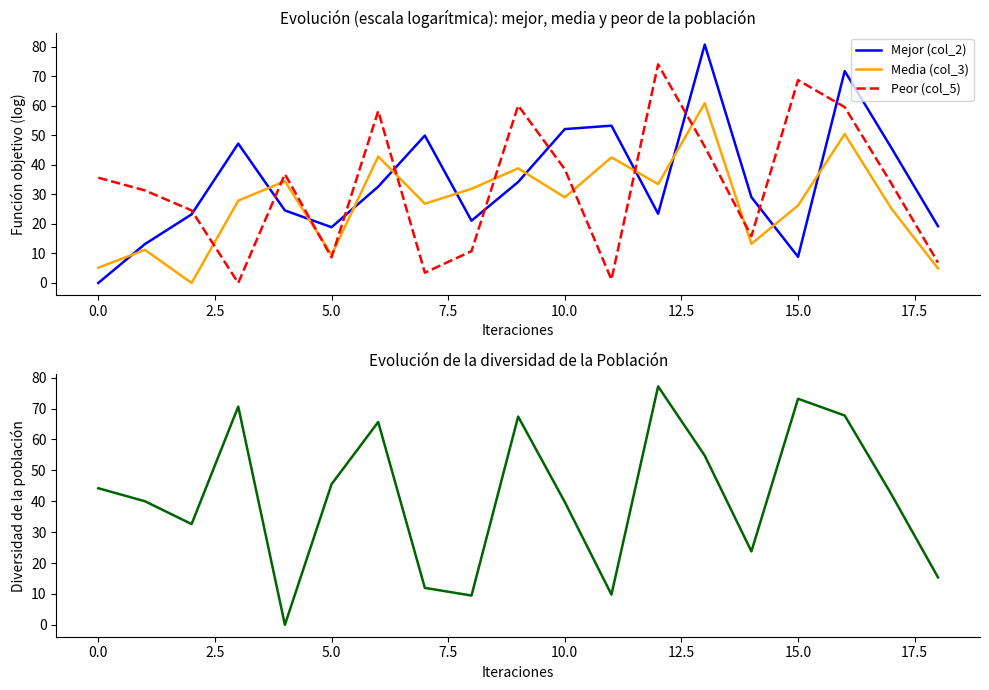

True or false: Mejor (col_2) has more than 2 interior local peaks.

True